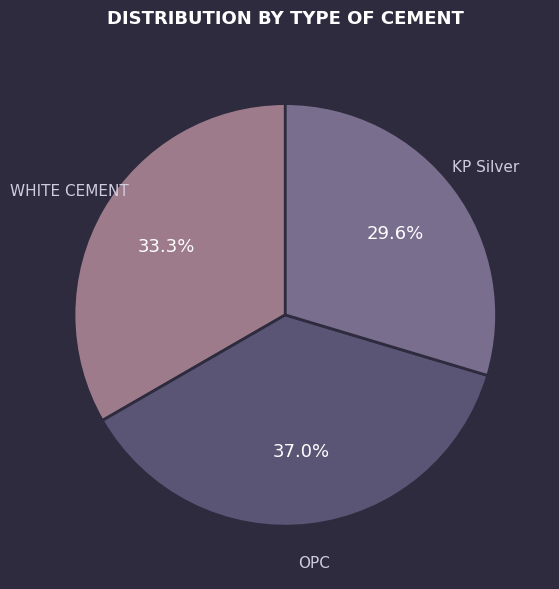

Rank the categories by value from highest to lowest.

OPC, WHITE CEMENT, KP Silver